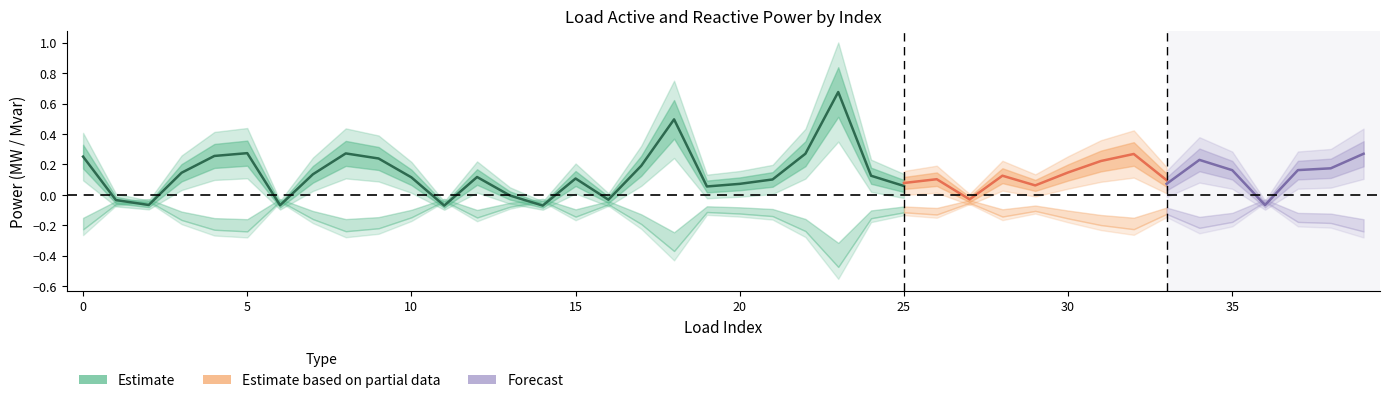

Where is q_mvar nearest to the value 0?

11